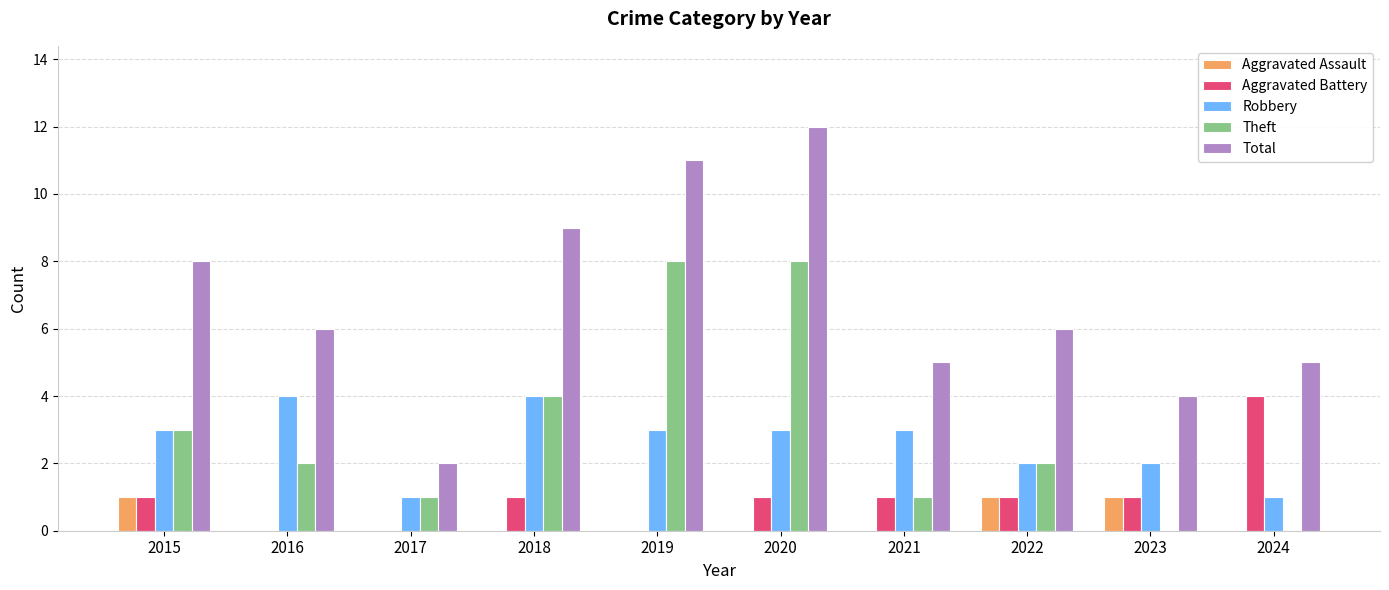

Is the value of Robbery at 2015 greater than the value of Theft at 2023?

Yes